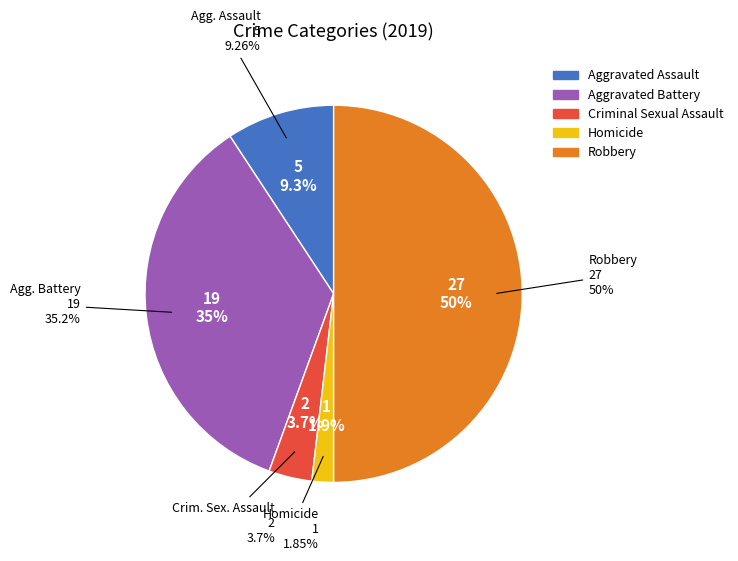

Does Aggravated Battery represent more than half of the total?

No